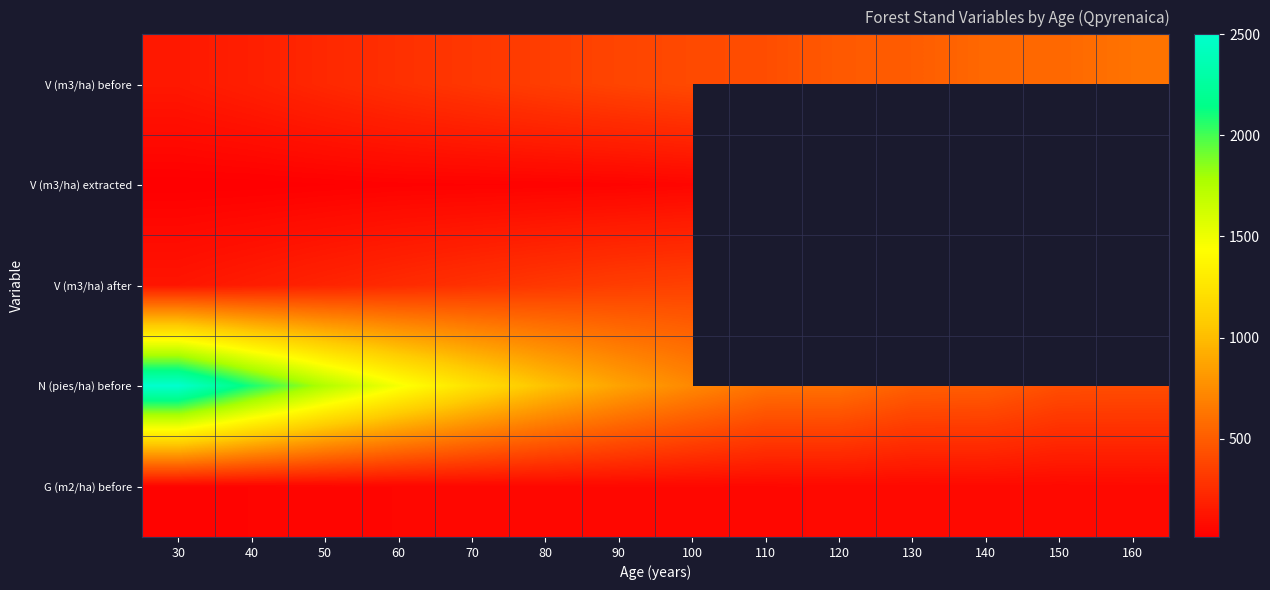

What is the highest value of the V (m3/ha) after series?

497.9